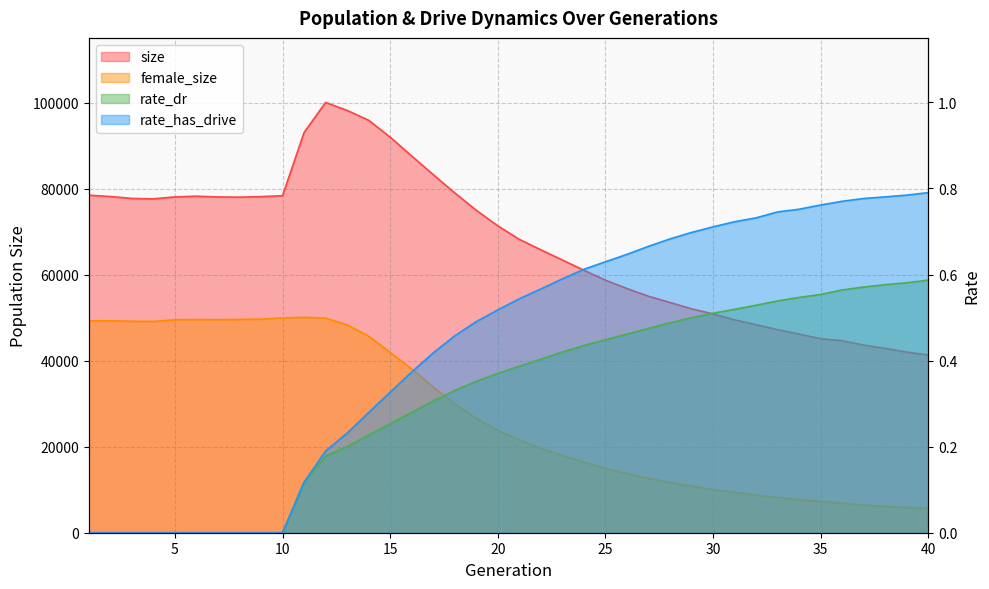

At 24, list the series in order from largest to smallest.

size, female_size, rate_has_drive, rate_dr